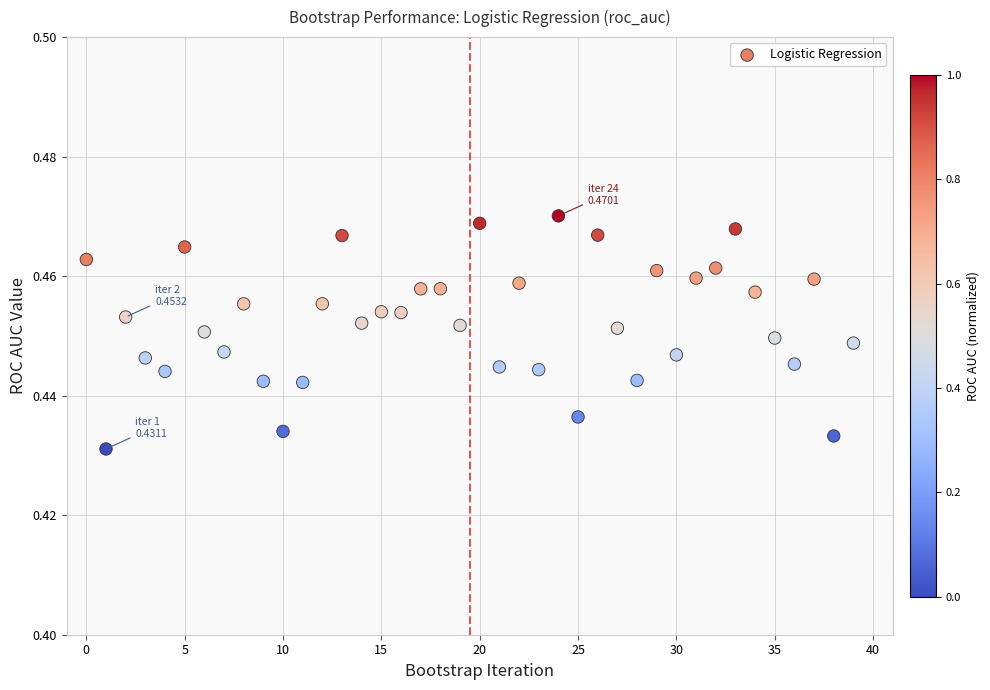

How many data points are displayed?

40